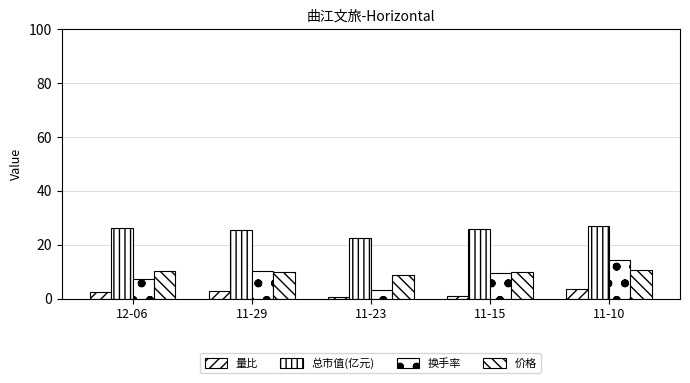

What position from the right is 11-15?

2